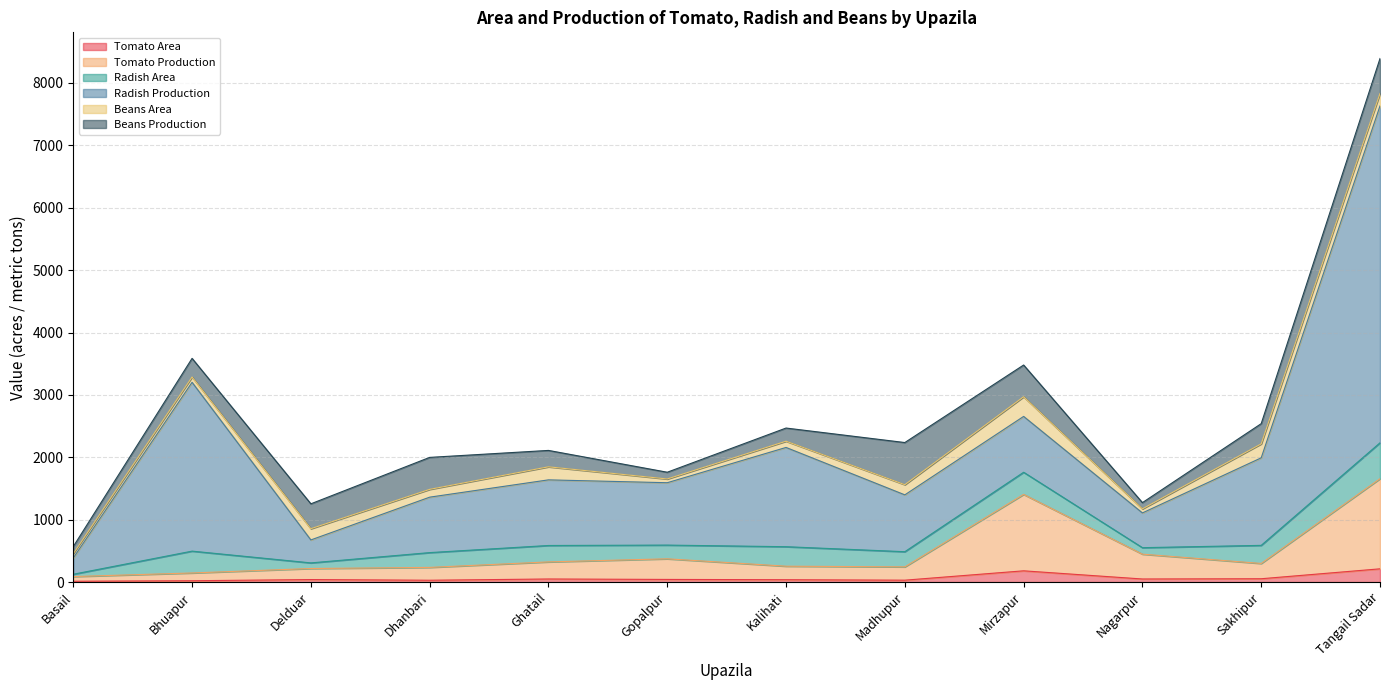

True or false: Radish Production and Radish Area cross at least once.

False